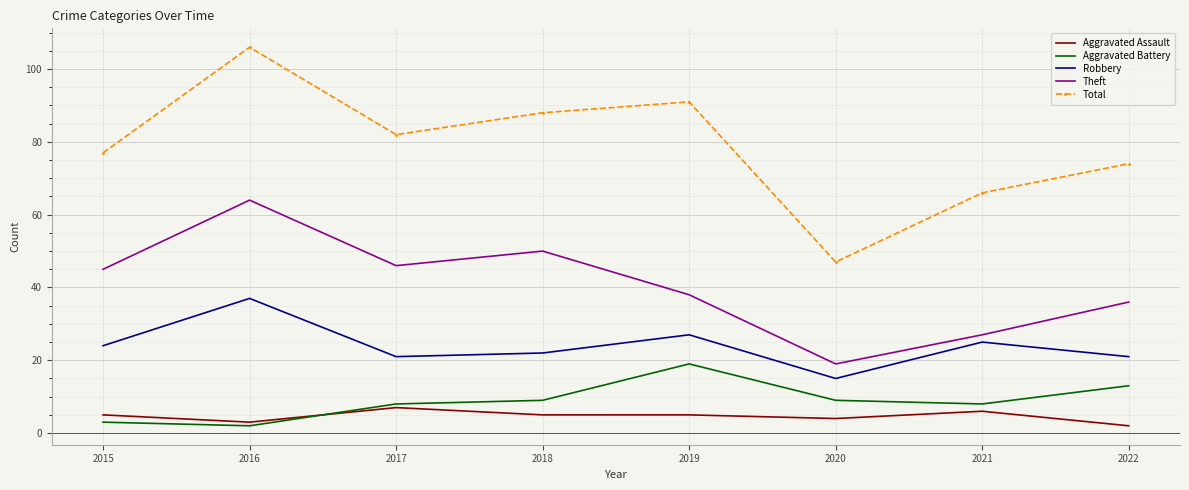

Count the number of categories in the chart.

8